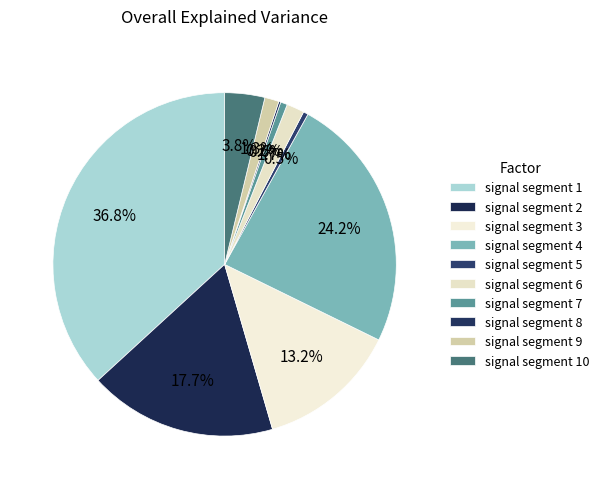

Is it true that signal segment 3 is 13% of the pie?

True